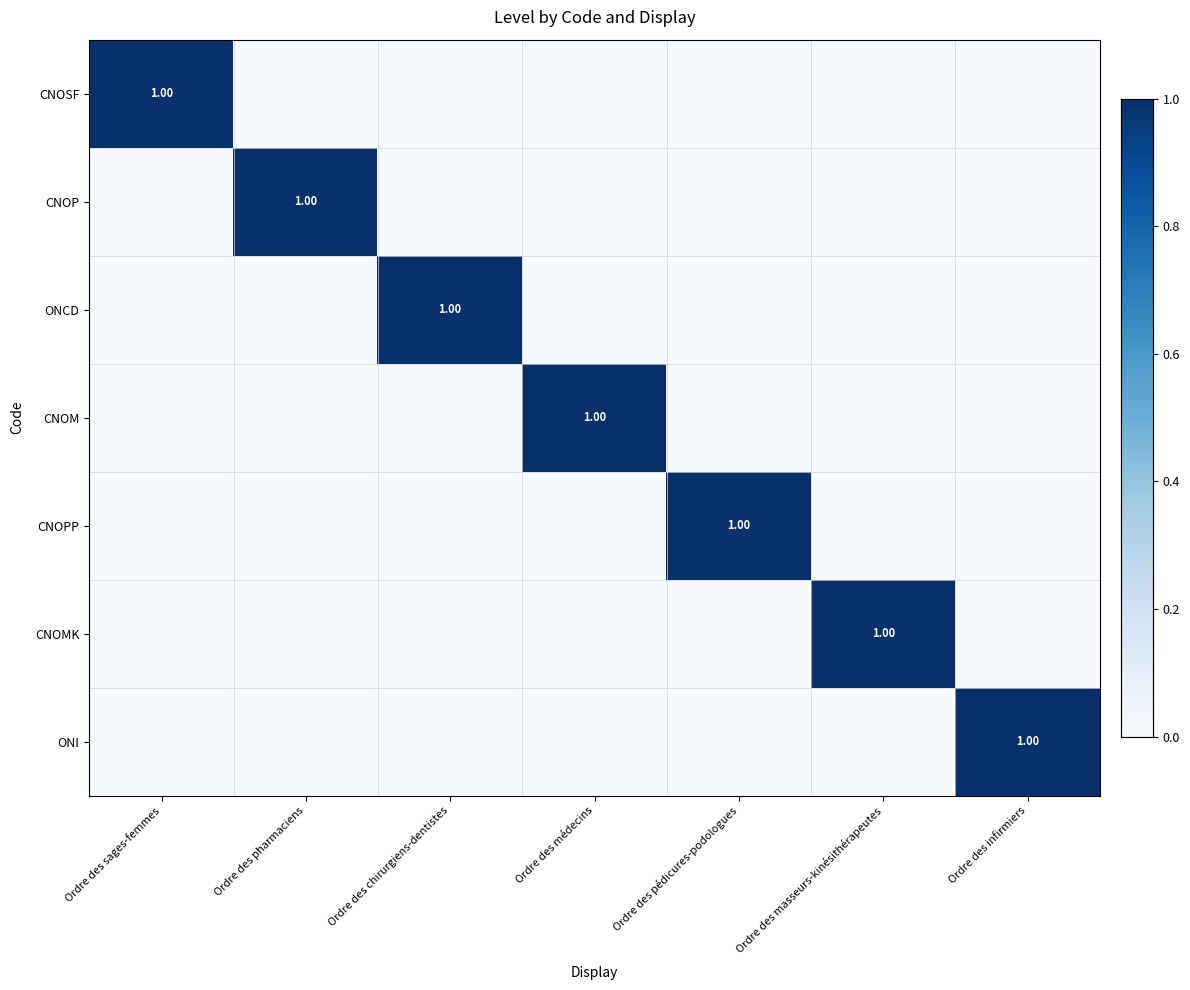

What is the total value across all series at Ordre des sages-femmes?

1